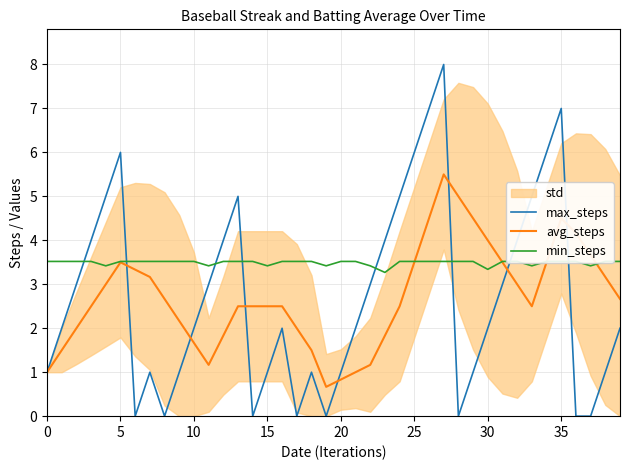

What is the lowest value of the avg_steps series?

0.7